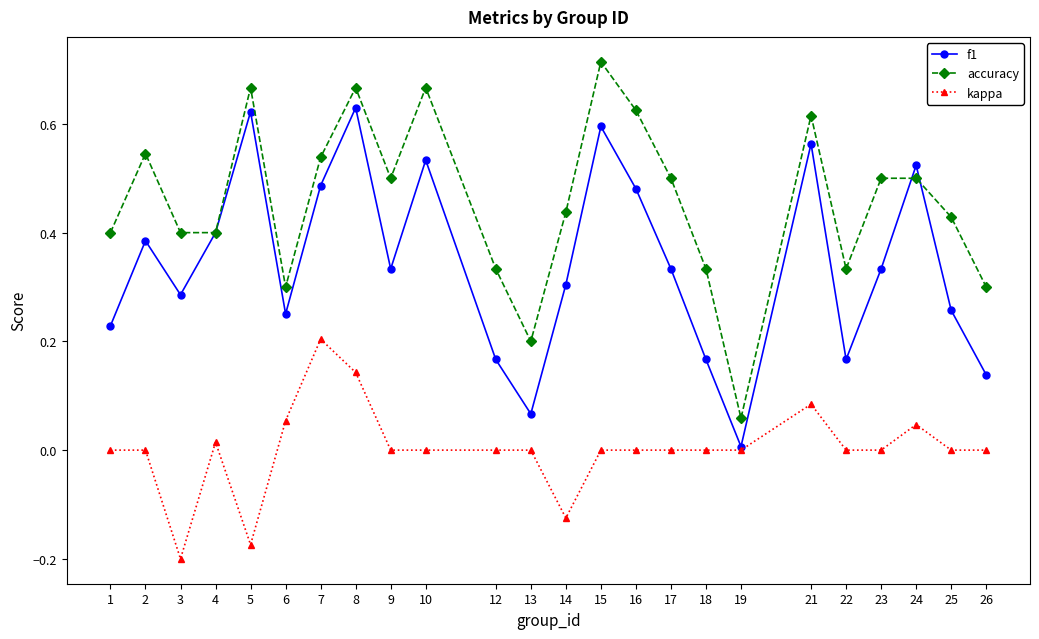

Which series has the largest total across all categories?

accuracy